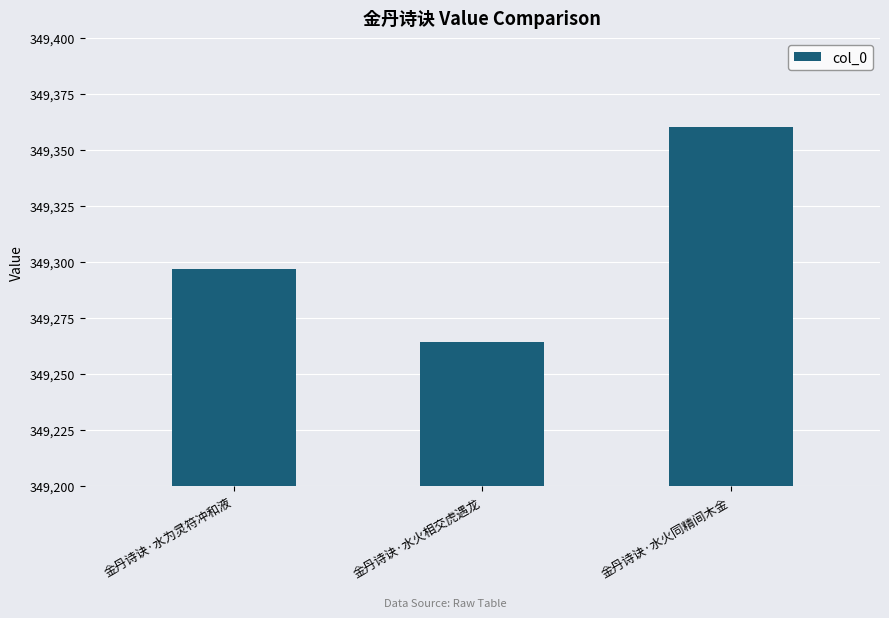

Approximately how many times larger is the value at 金丹诗诀·水火同精间木金 compared to 金丹诗诀·水为灵符冲和液?

1.0